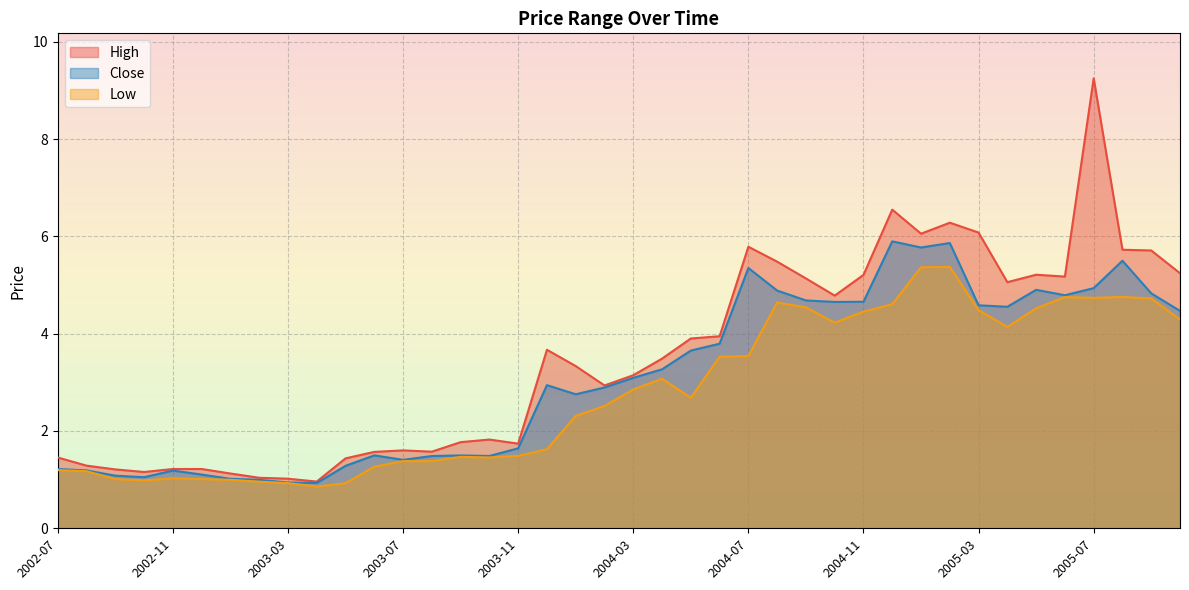

What is the difference between the High values at 2003-09 and 2005-06?

3.4